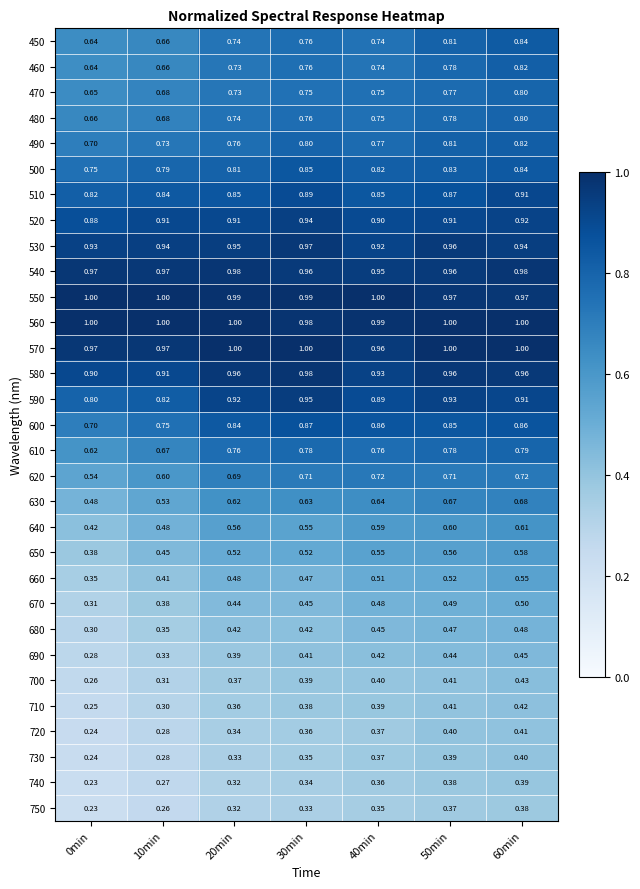

Is the value of 660 at 50min greater than the value of 690 at 50min?

Yes